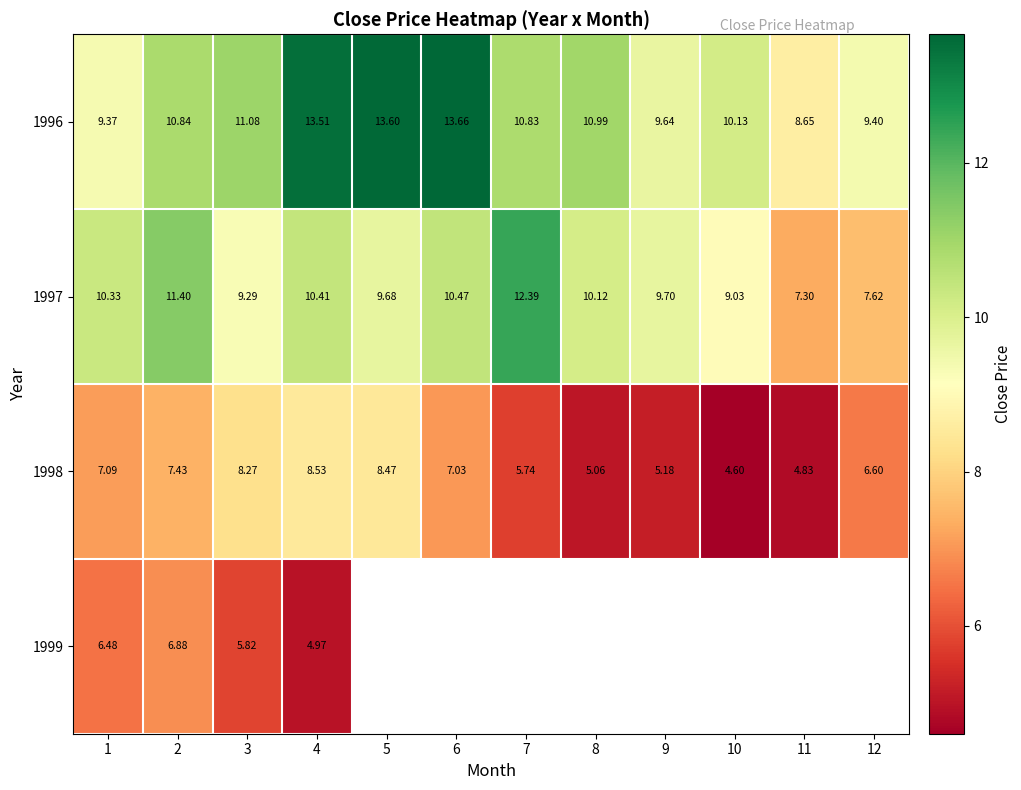

Is it true that 1998 equals 4.8 at 11?

True